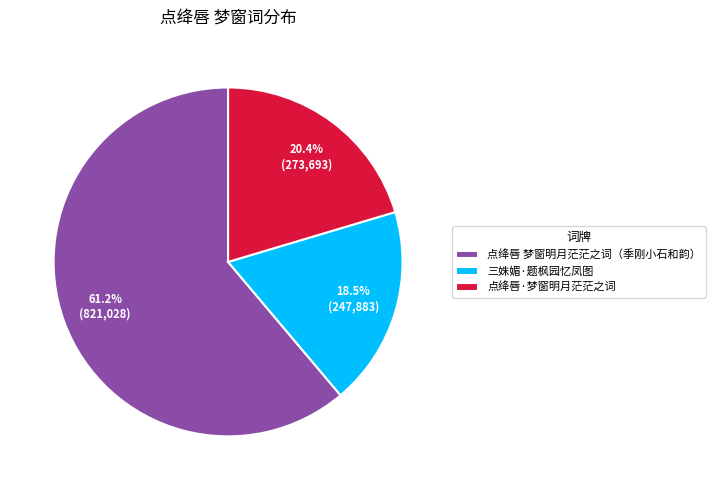

Which category has the smallest portion of the pie?

三姝媚·题枫园忆凤图